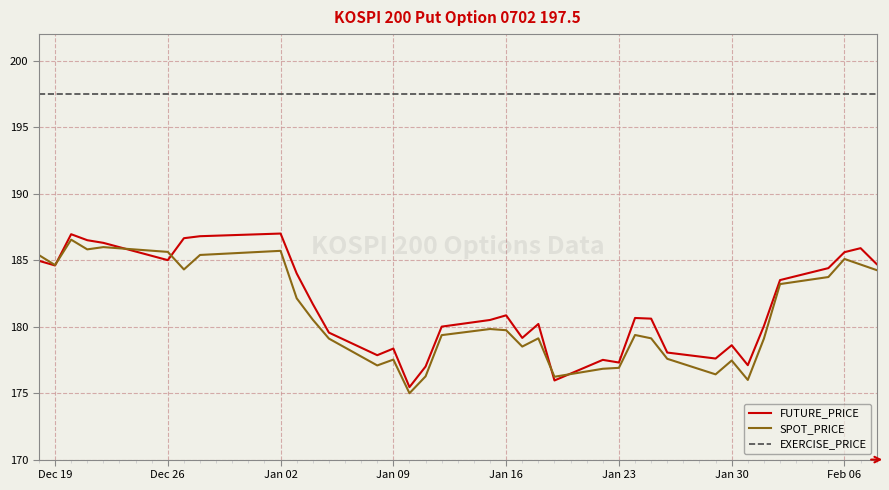

True or false: FUTURE_PRICE has more than 0 interior local peaks.

True